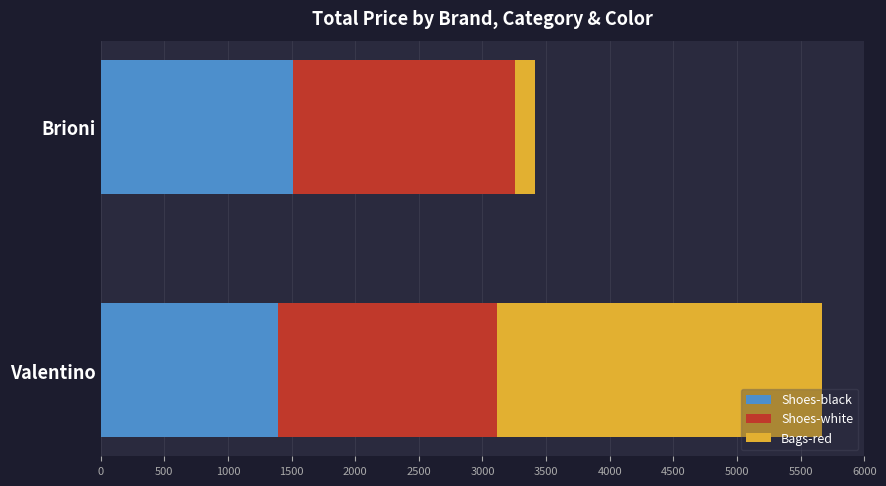

What is the sum of the Shoes-black values at Brioni and Valentino?

2907